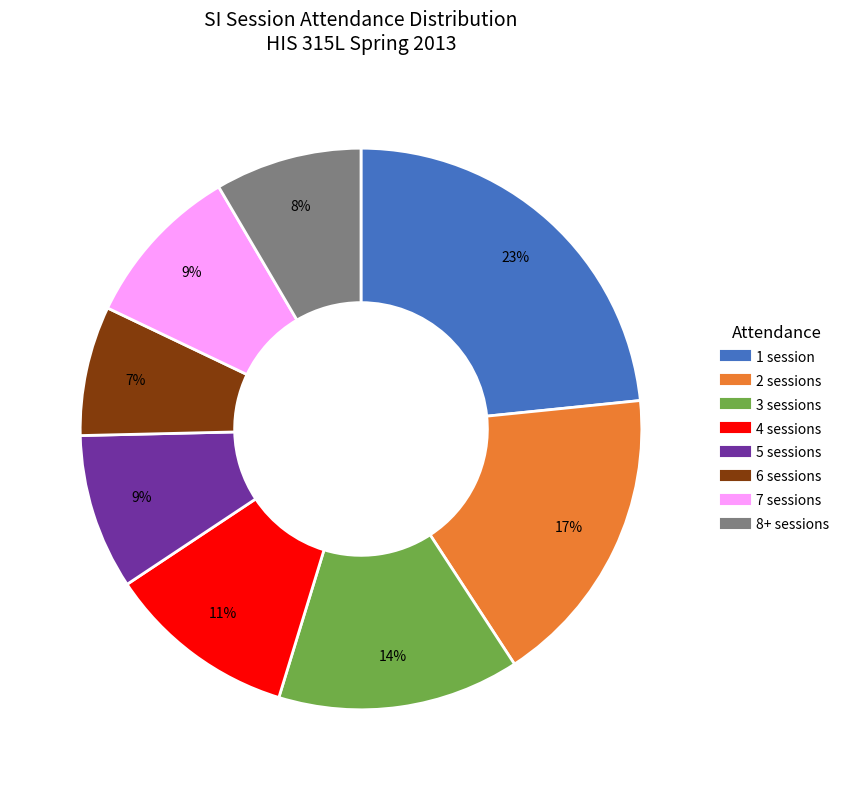

Count the number of slices in the pie.

8